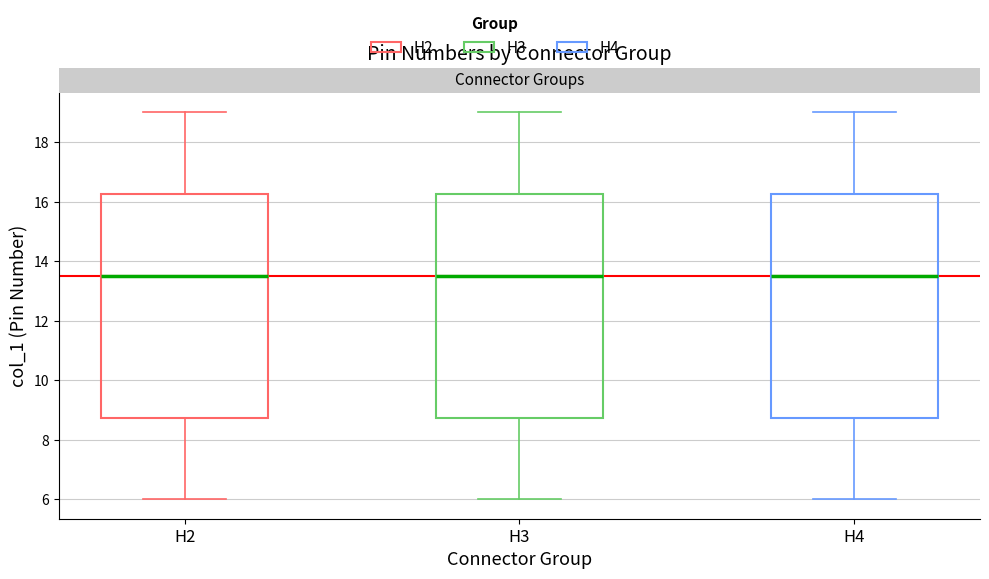

Reading left to right, transcribe this box plot: for each box, give where its median line is, the range the box spans, and where its two whiskers end, as read against the y-axis. The values are not printed on the chart, so give them approximately, as read against the axis.

H2: median 13.6, box 8.8 to 16.2, whiskers 6.0 to 19.0
H3: median 13.6, box 8.8 to 16.2, whiskers 6.0 to 19.0
H4: median 13.6, box 8.8 to 16.2, whiskers 6.0 to 19.0